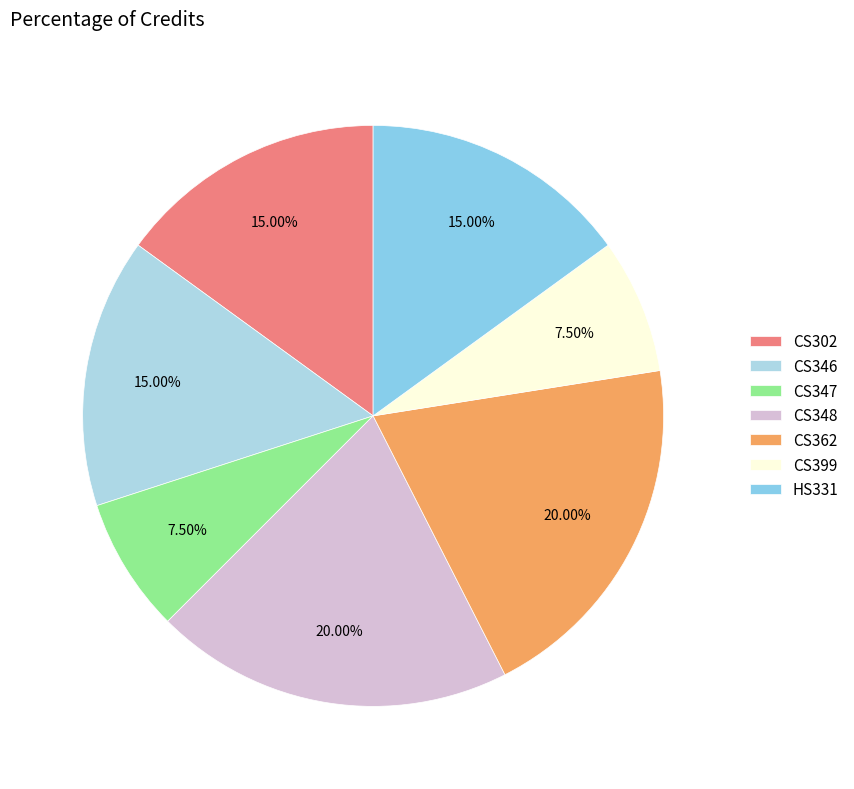

Count the number of slices in the pie.

7